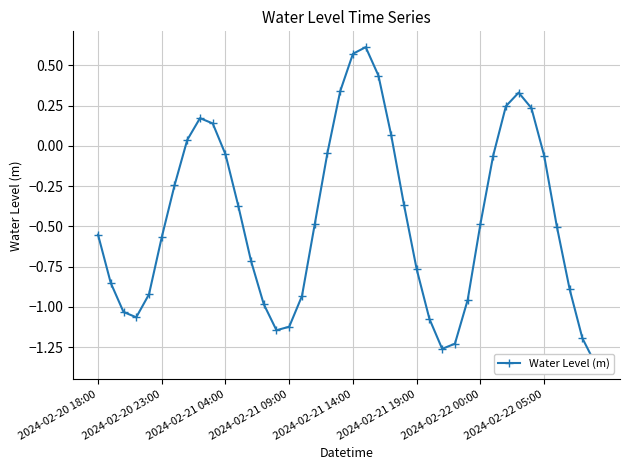

What is the greatest value displayed?

0.6